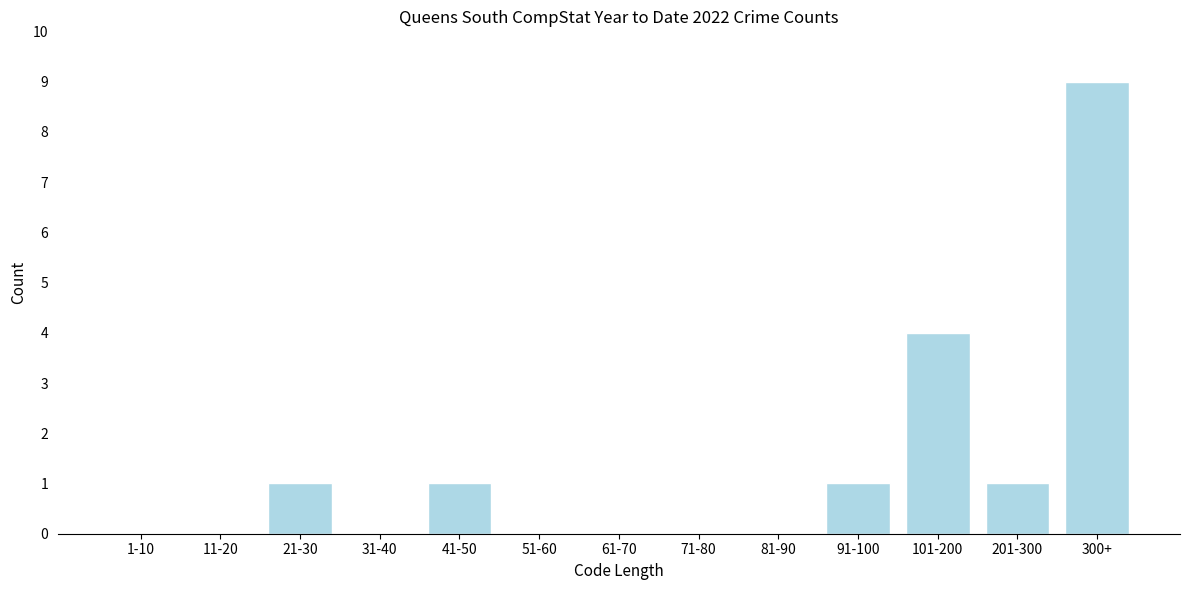

Reading left to right, what are all the values shown in this chart?

1-10=0	11-20=0	21-30=1	31-40=0	41-50=1	51-60=0	61-70=0	71-80=0	81-90=0	91-100=1	101-200=4	201-300=1	300+=9